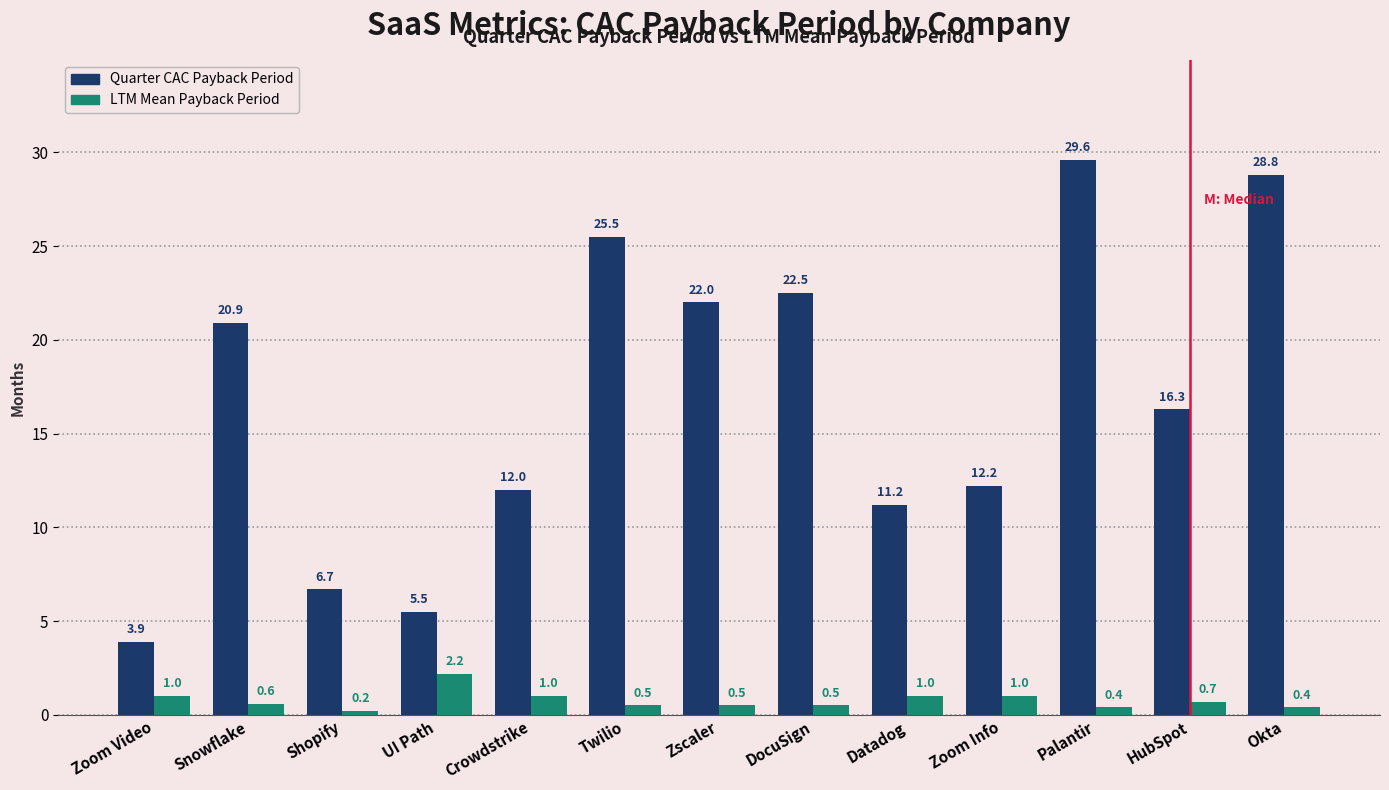

What is the difference between the second highest and second lowest values in the LTM Mean Payback Period series?

0.6